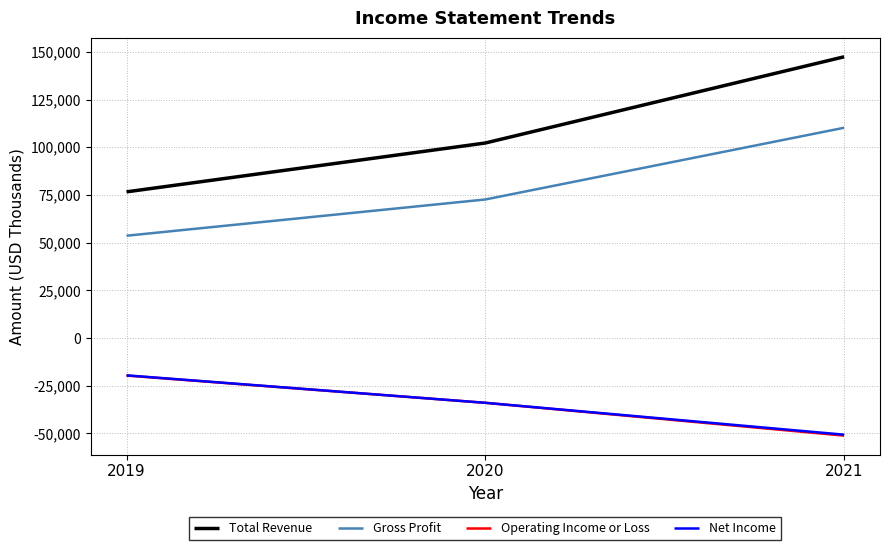

Reading left to right, transcribe all the data shown in this chart.

Total Revenue: 76600	102200	147400
Gross Profit: 53600	72600	110200
Operating Income or Loss: -19700	-34000	-51200
Net Income: -19600	-34000	-50700